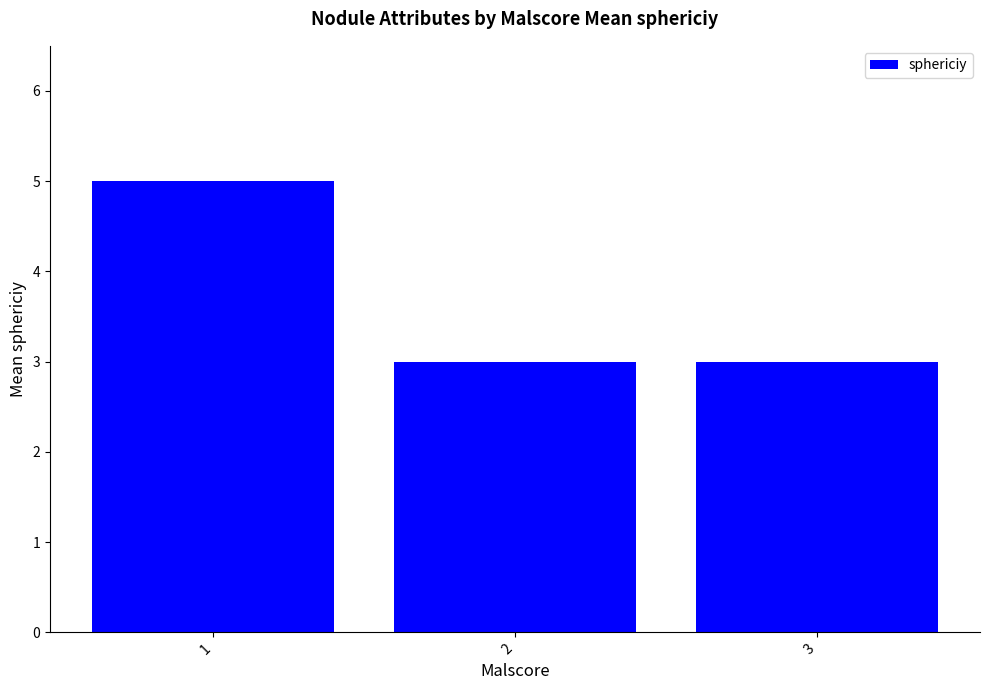

How many values are between 3 and 5?

3